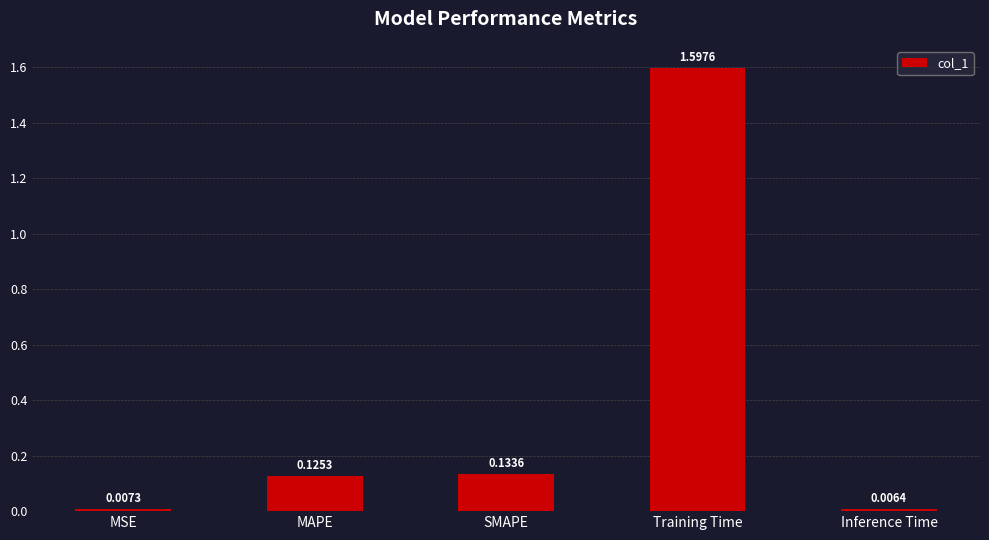

What is the difference between the values at Inference Time and Training Time?

1.6